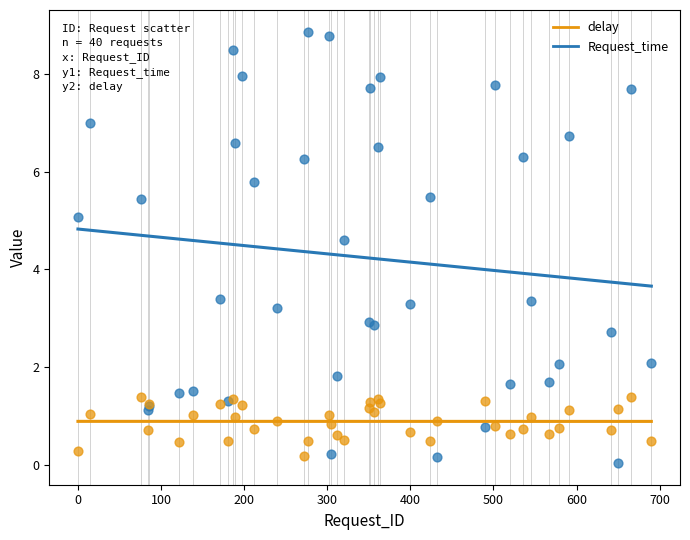

Which series reaches the maximum Y coordinate?

Request_time